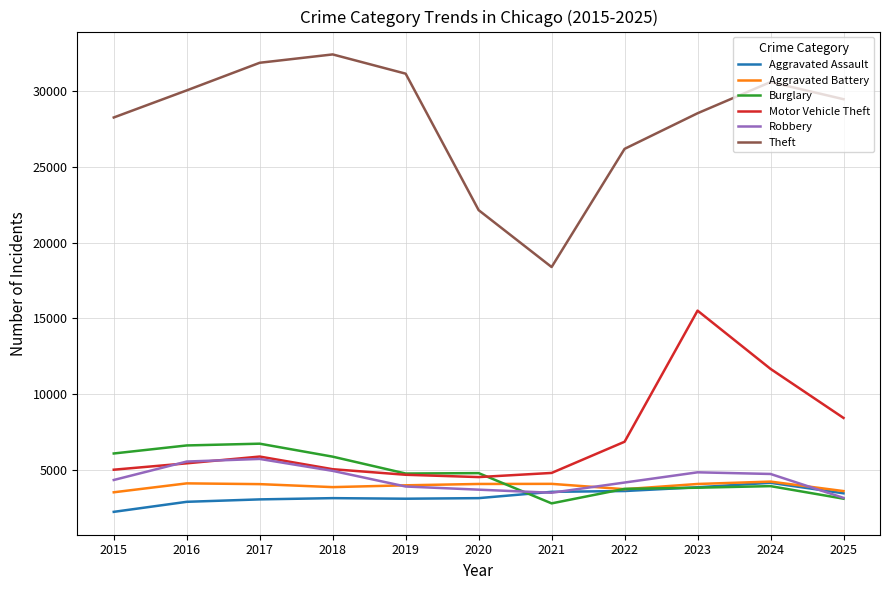

What is the approximate value of Theft at 2023?

28533